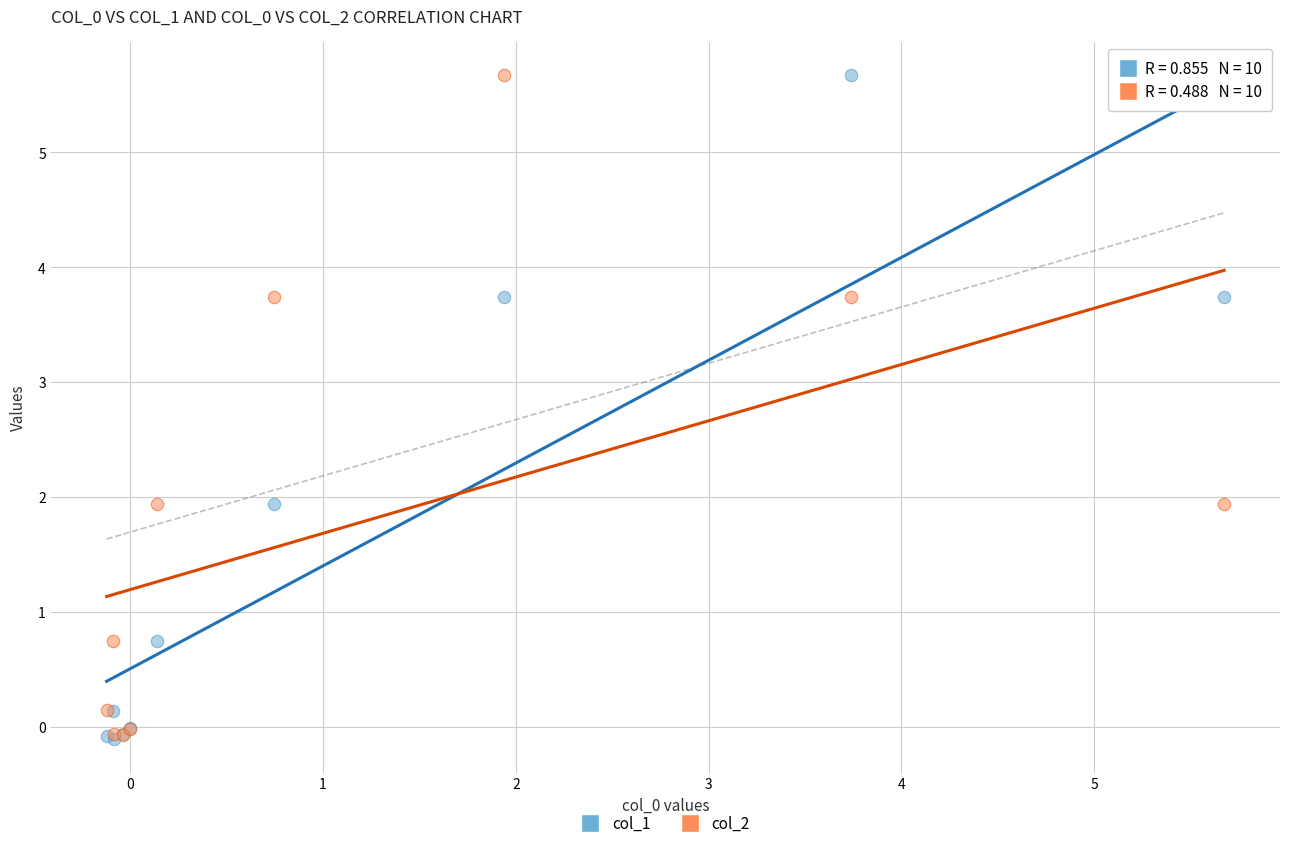

What are all the series names shown in the legend?

col_1, col_2